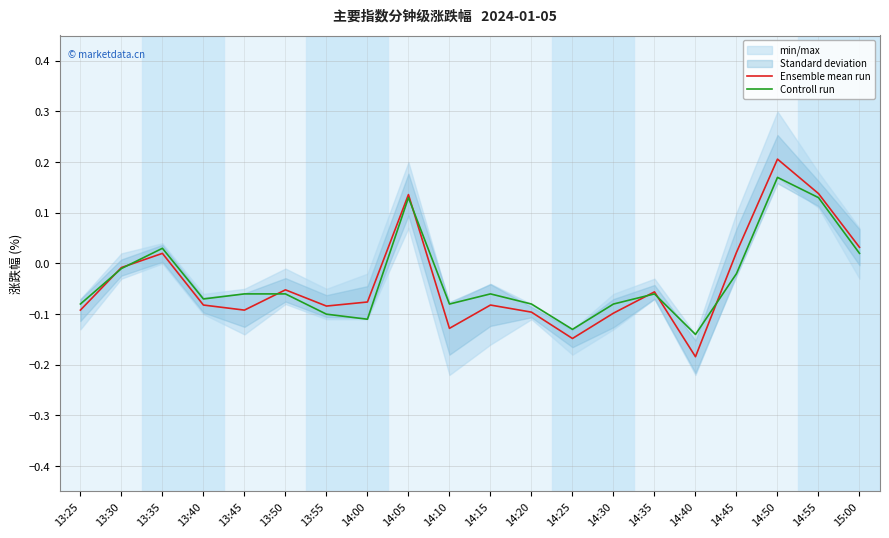

Reading left to right, what are all the values shown in this chart?

Ensemble mean run: -0.1	-0.0	0.0	-0.1	-0.1	-0.1	-0.1	-0.1	0.1	-0.1	-0.1	-0.1	-0.1	-0.1	-0.1	-0.2	0.0	0.2	0.1	0.0
Controll run: -0.1	-0.0	0.0	-0.1	-0.1	-0.1	-0.1	-0.1	0.1	-0.1	-0.1	-0.1	-0.1	-0.1	-0.1	-0.1	-0.0	0.2	0.1	0.0